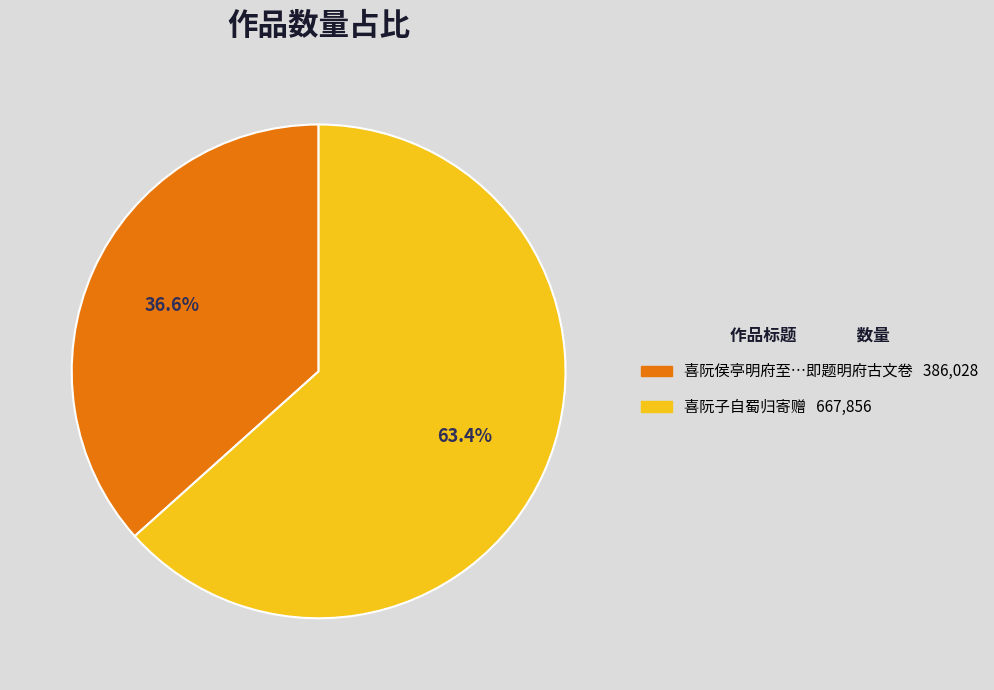

Is there any slice that represents more than half of the pie?

Yes